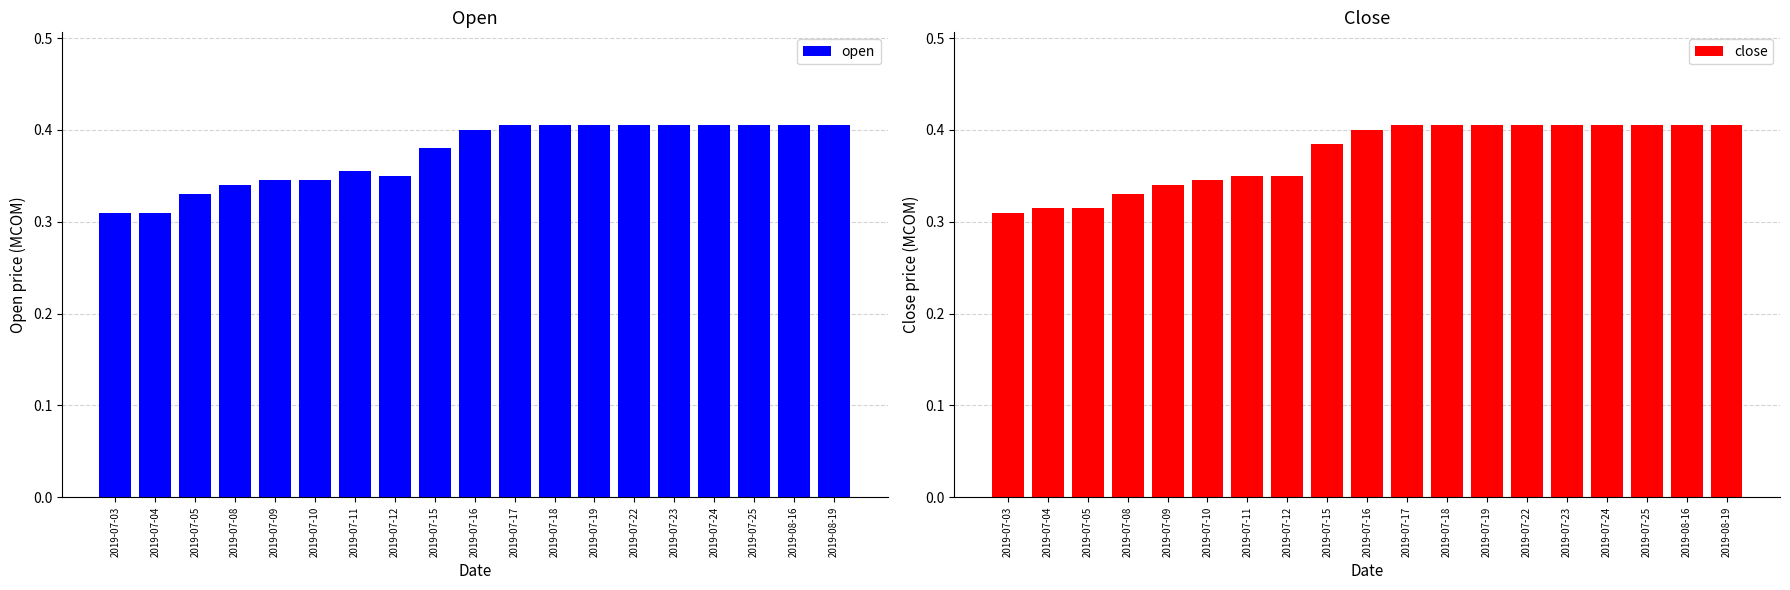

How many open values are between 0 and 1?

19